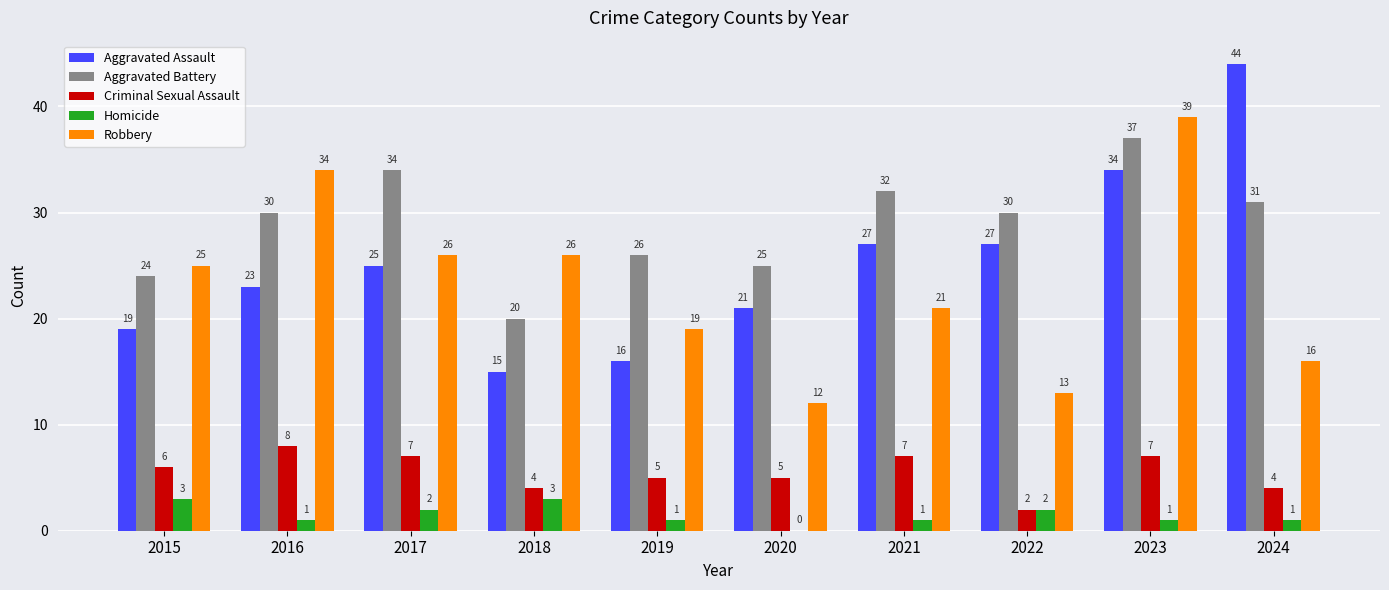

Is it true that Aggravated Battery equals 49 at 2024?

False